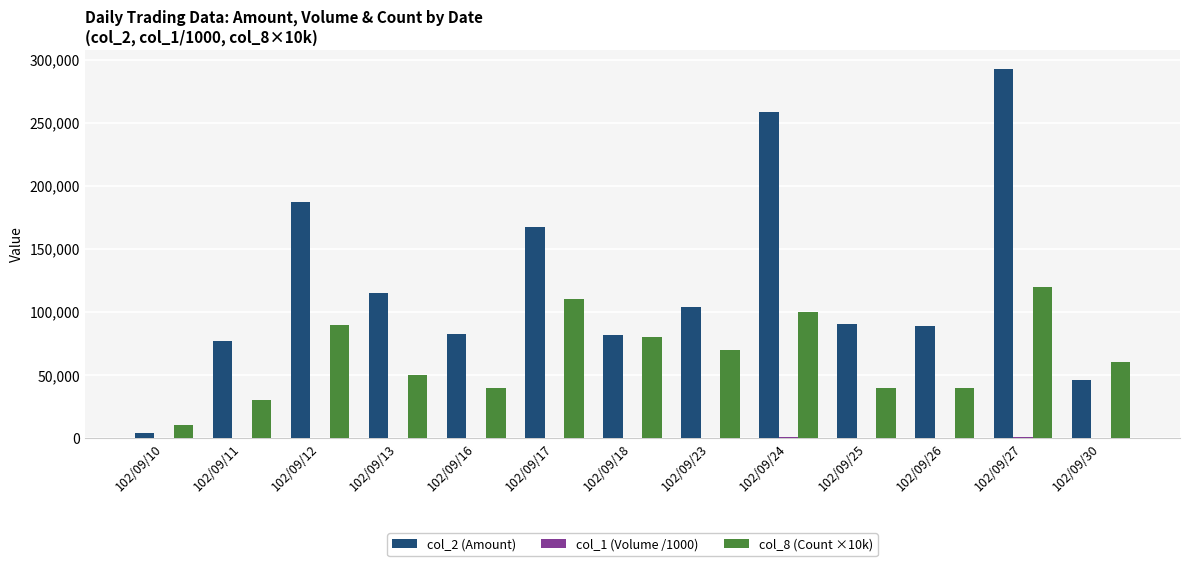

Which category has the highest value across all series?

102/09/27